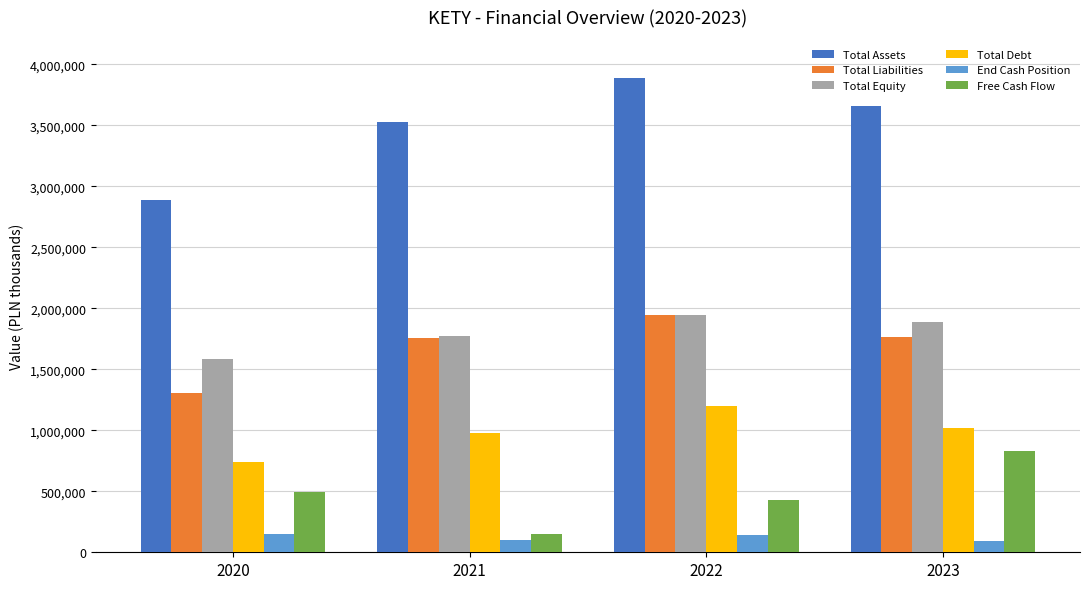

What is the difference between the Free Cash Flow values at 2021 and 2022?

274131